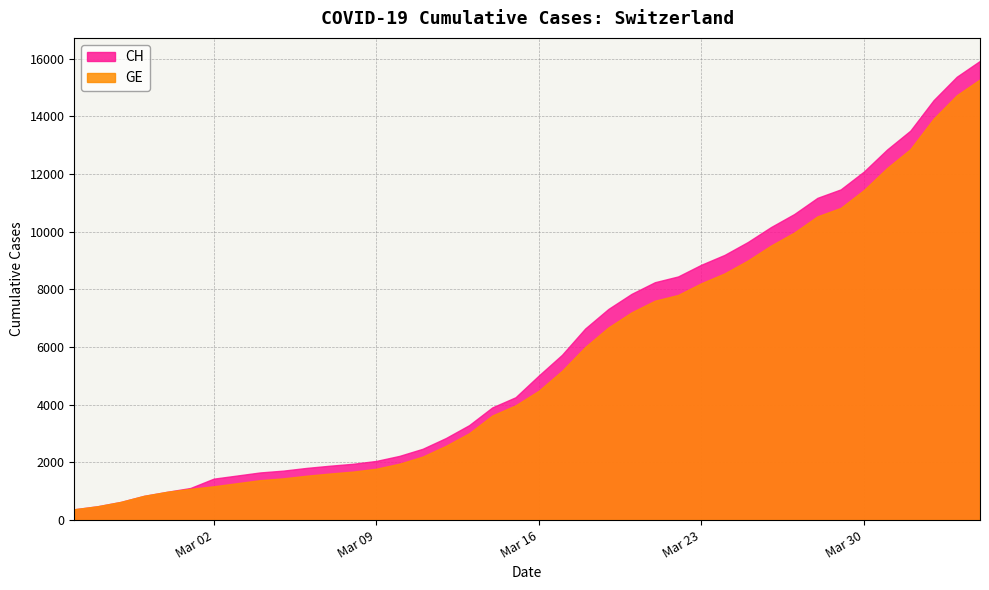

How many data points in CH are less than 5012?

20